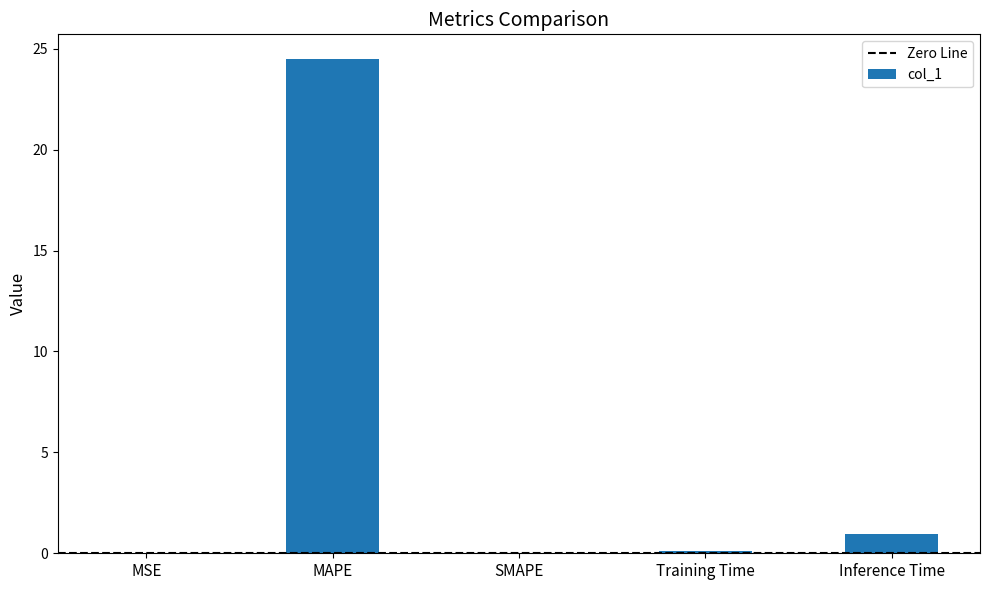

What is the maximum value shown in the chart?

24.5